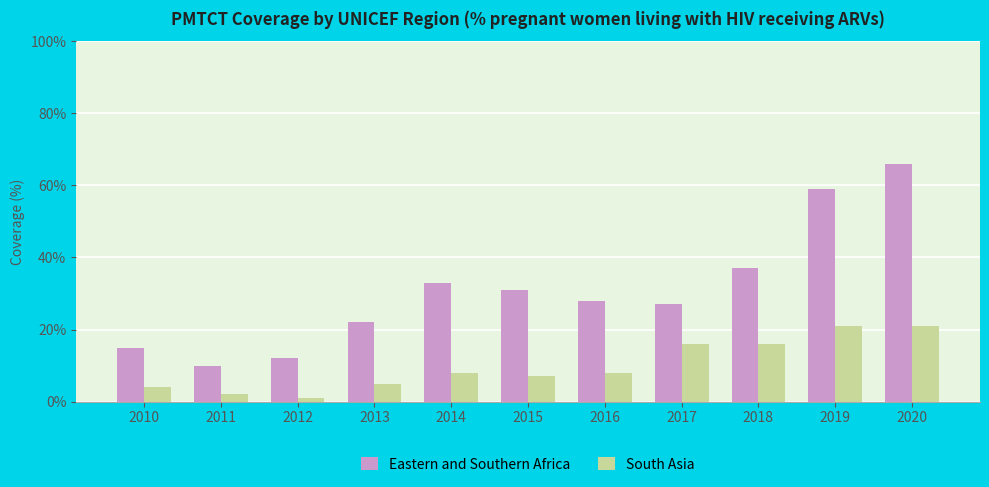

Rank the series by their maximum value, from lowest to highest.

South Asia, Eastern and Southern Africa